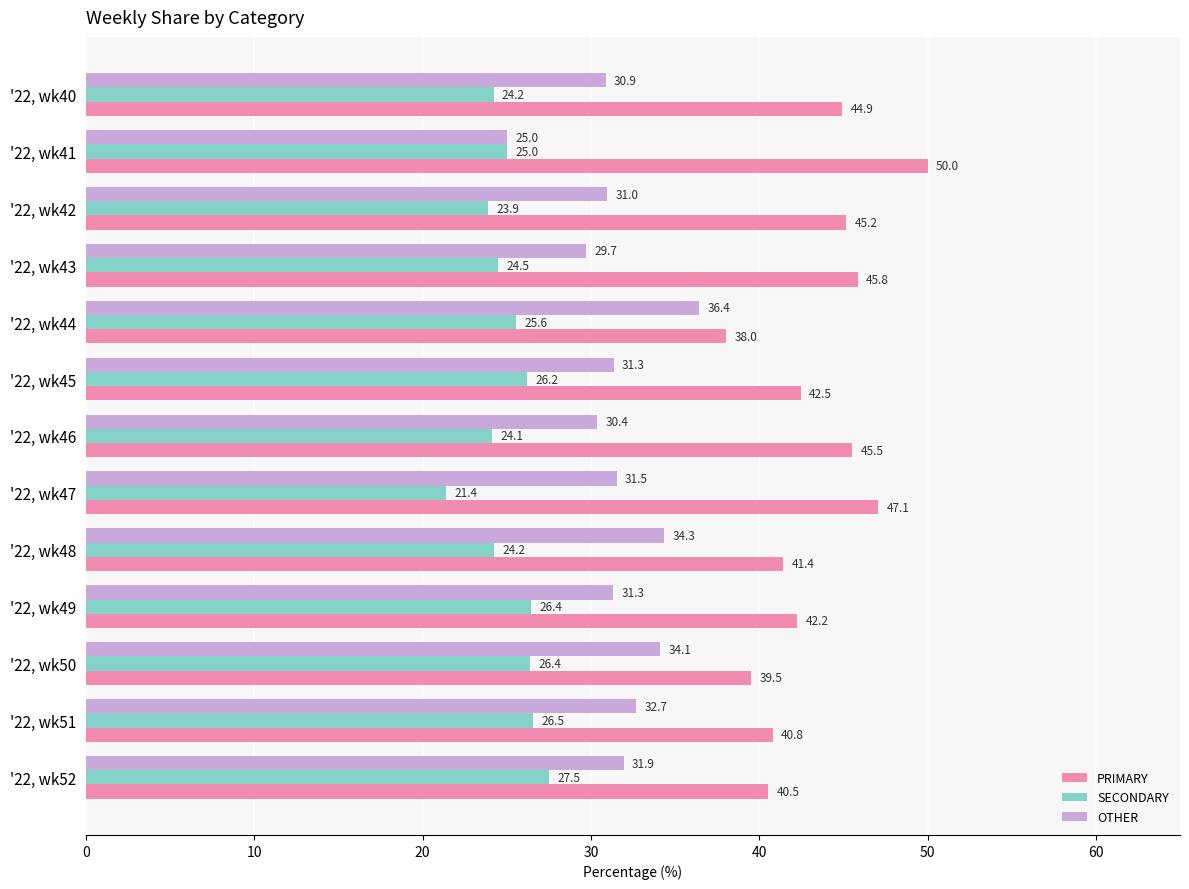

Where is PRIMARY nearest to the value 44?

'22, wk40